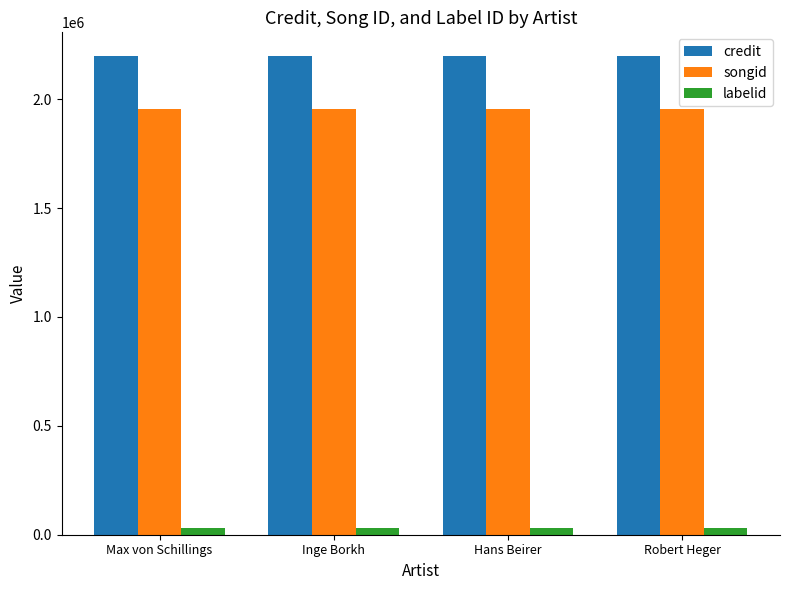

The credit series shows 3308516 at Inge Borkh. True or false?

False